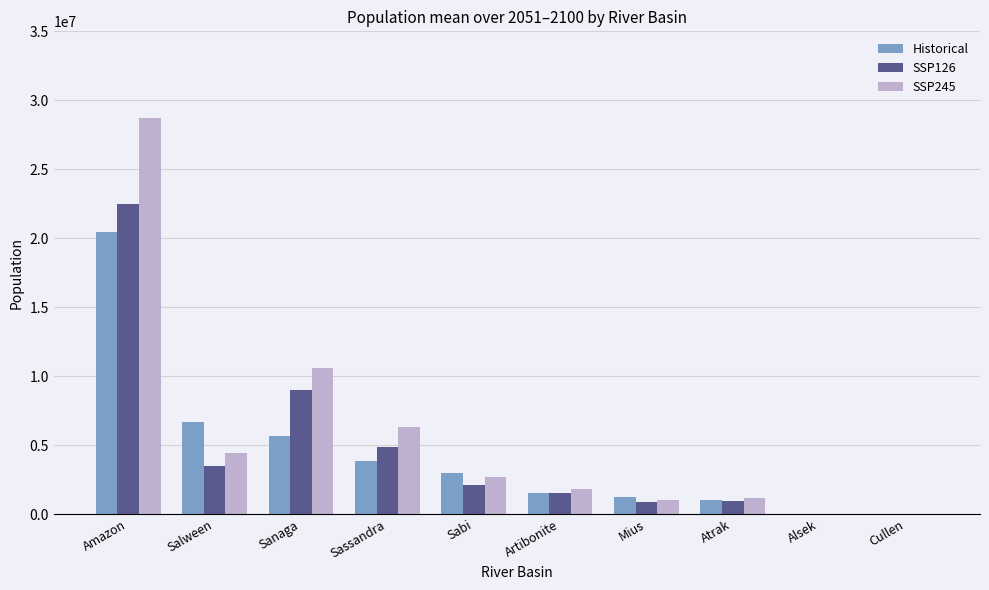

Where does the SSP126 series first go above 2099353?

Amazon